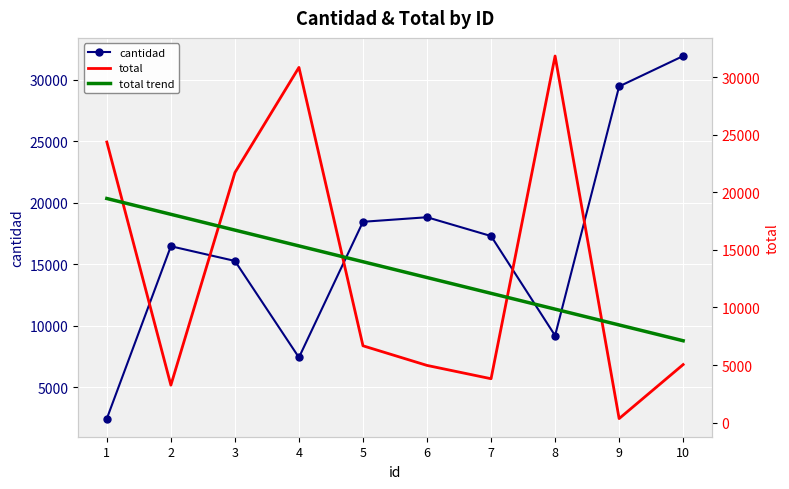

True or false: cantidad and total cross at least once.

True